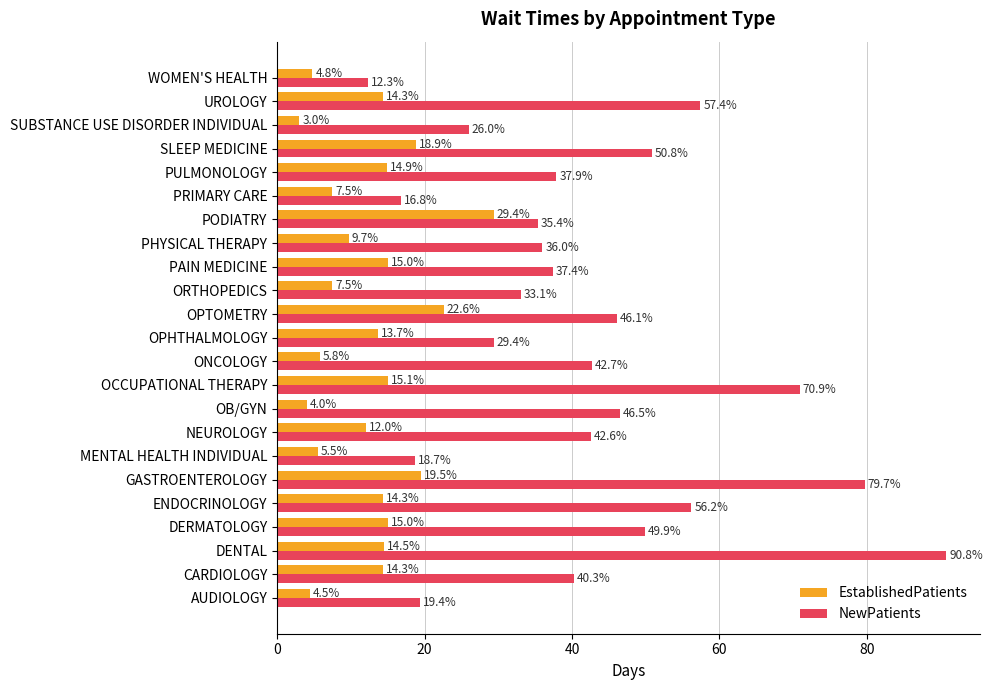

At which category is the sum across all series the highest?

DENTAL